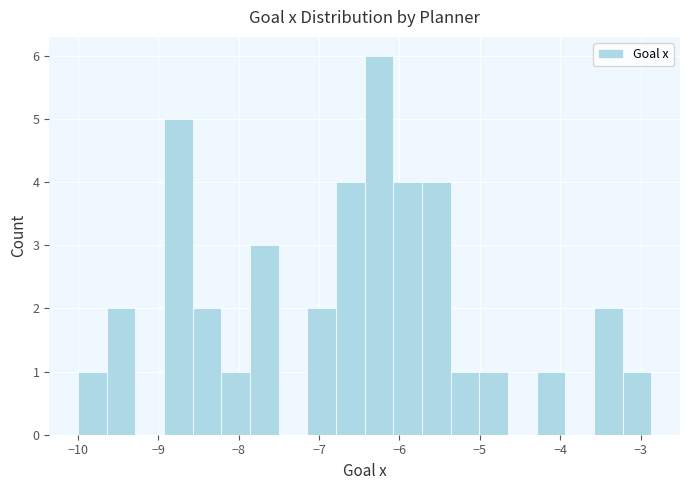

Around what value on the x-axis is the tallest bar? Give the approximate position of its centre, as read against the axis.

-6.3